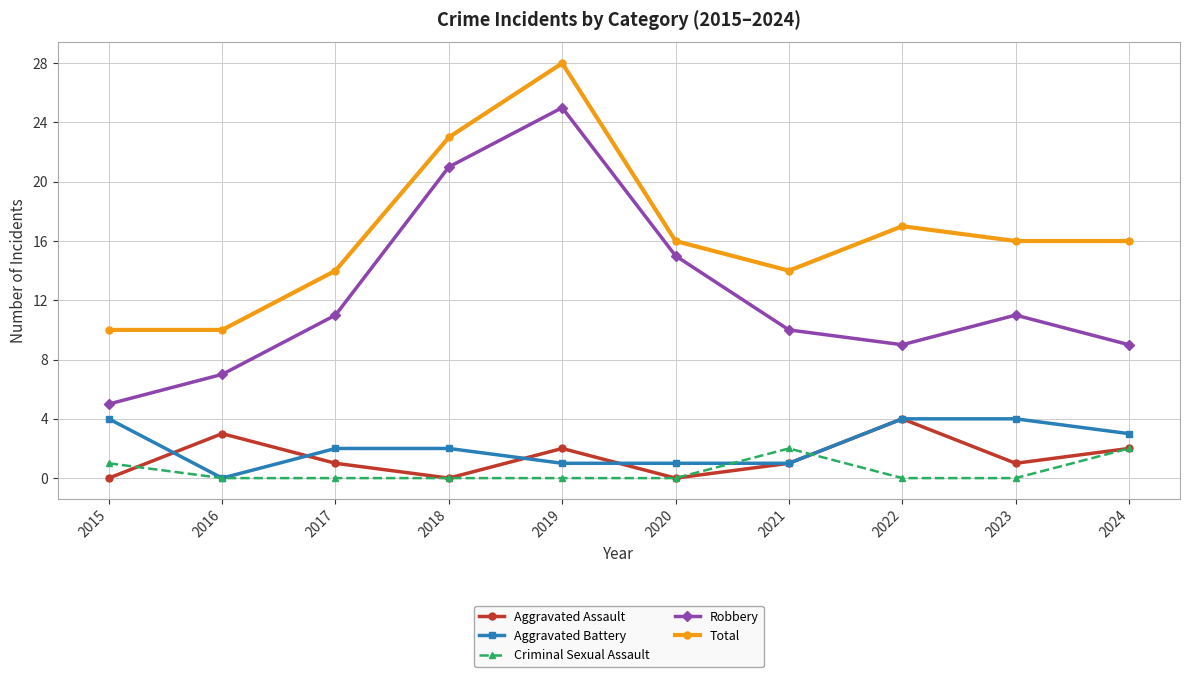

After their last crossing, which series has the higher values: Aggravated Battery or Criminal Sexual Assault?

Aggravated Battery